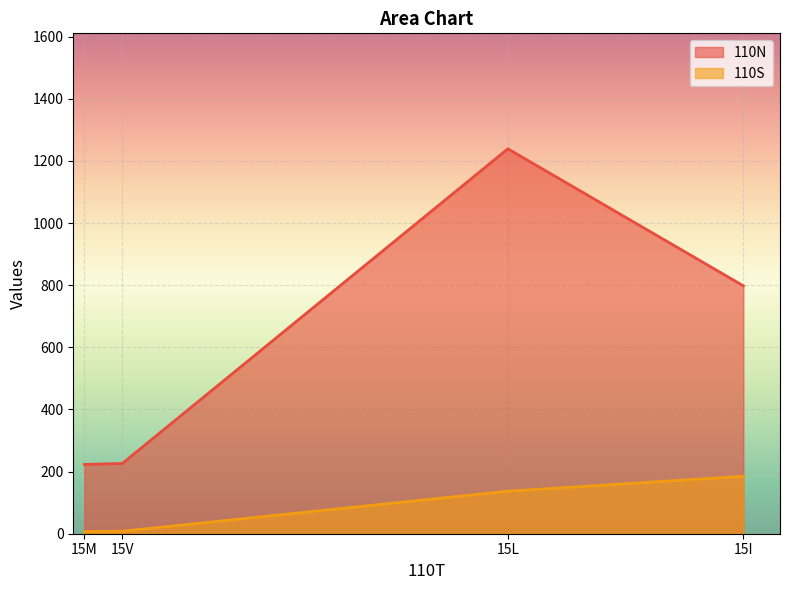

True or false: 110S has more than 2 points higher than both neighbors.

False